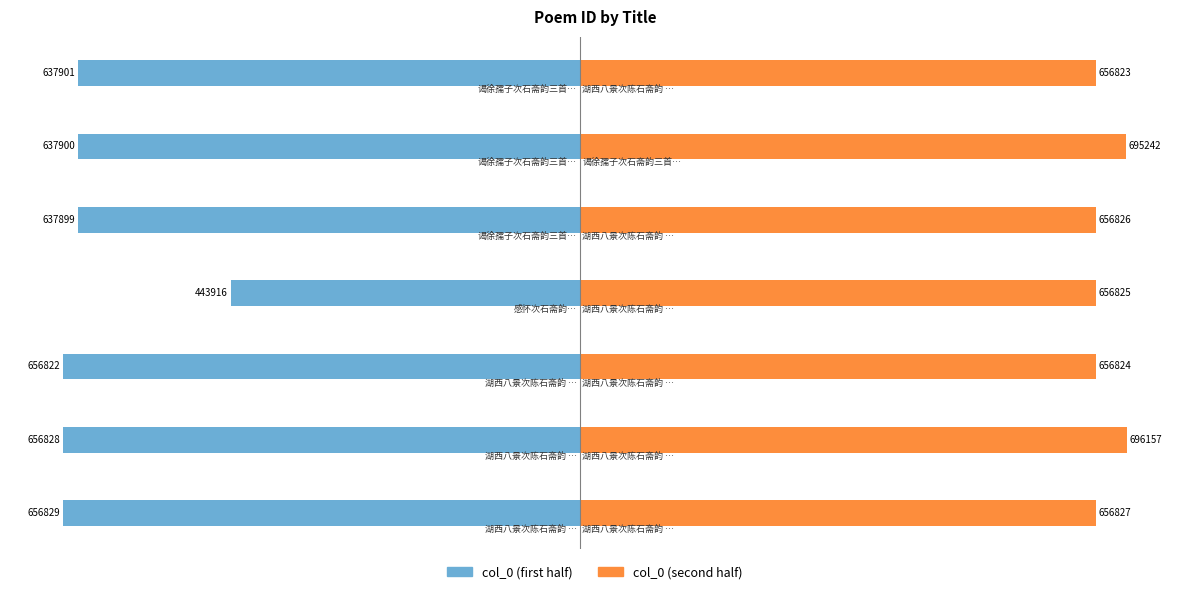

At how many categories does at least one series exceed 77?

7